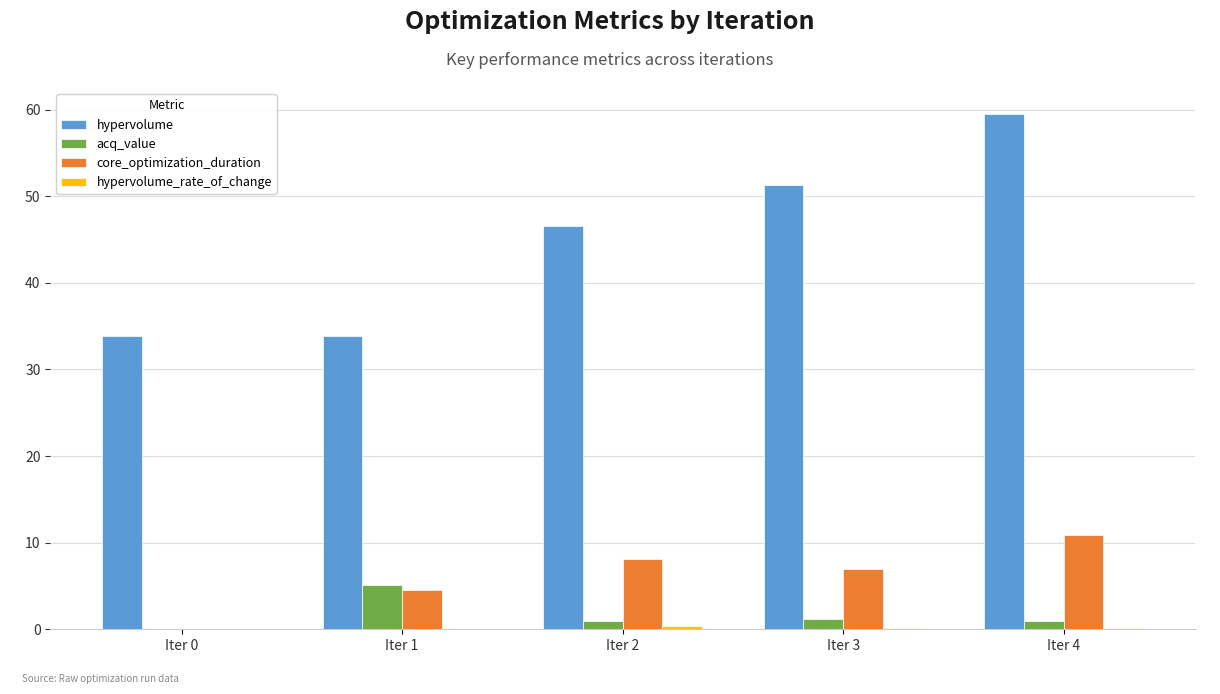

The value of core_optimization_duration at Iter 3 is 10.6. True or false?

False